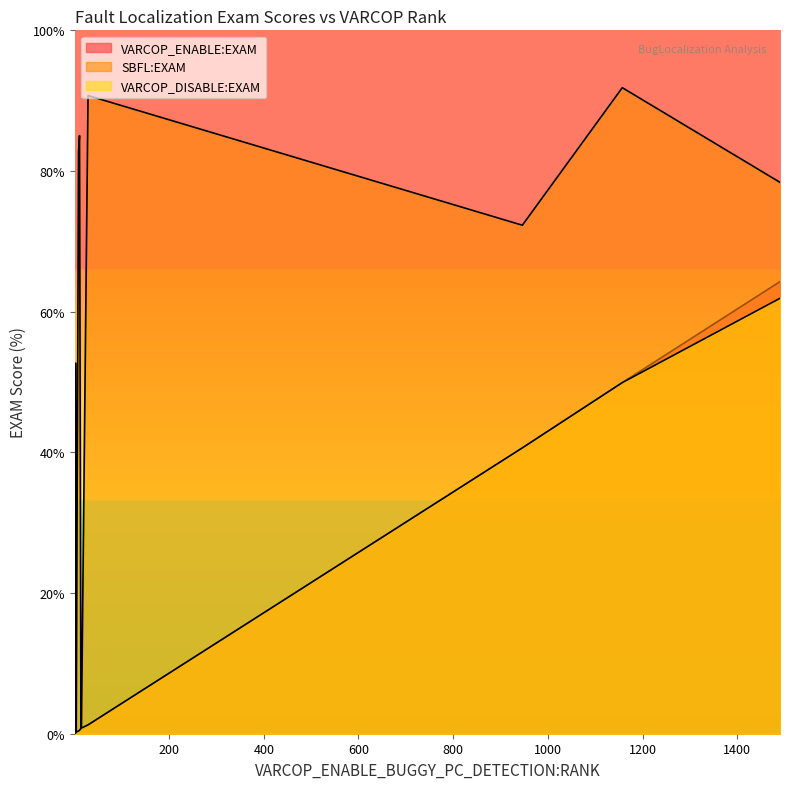

Rank the series at ID_70 from highest to lowest value.

VARCOP_ENABLE:EXAM, SBFL:EXAM, VARCOP_DISABLE:EXAM